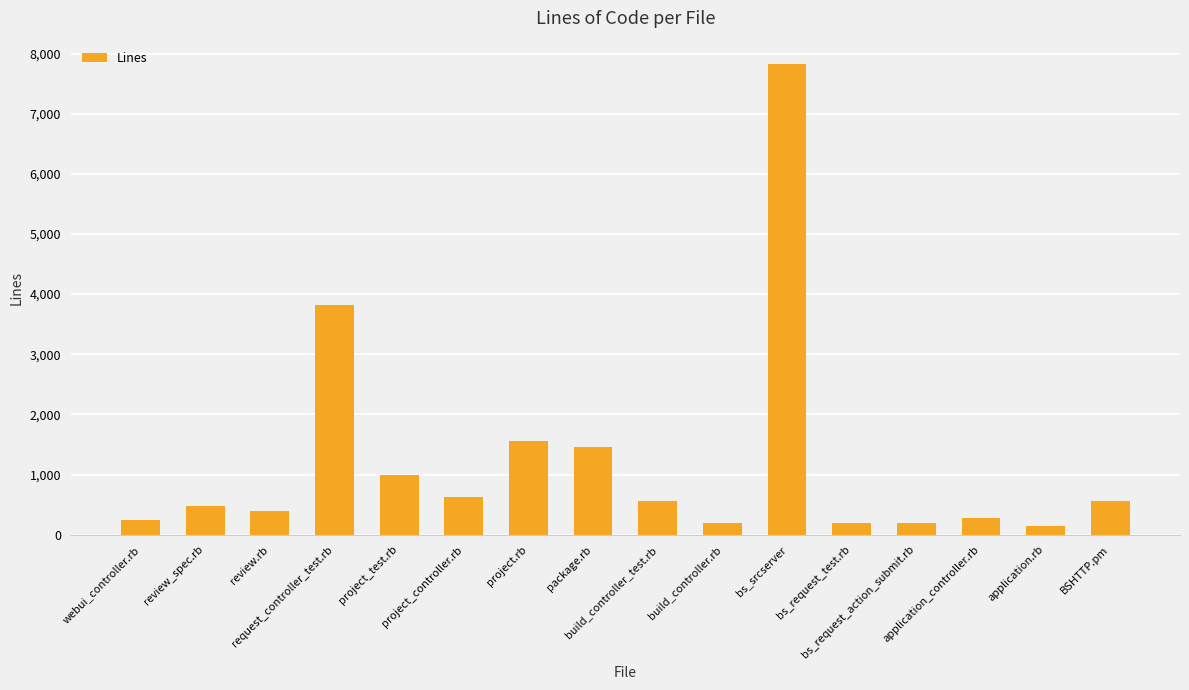

What is the sum of all values?

19489